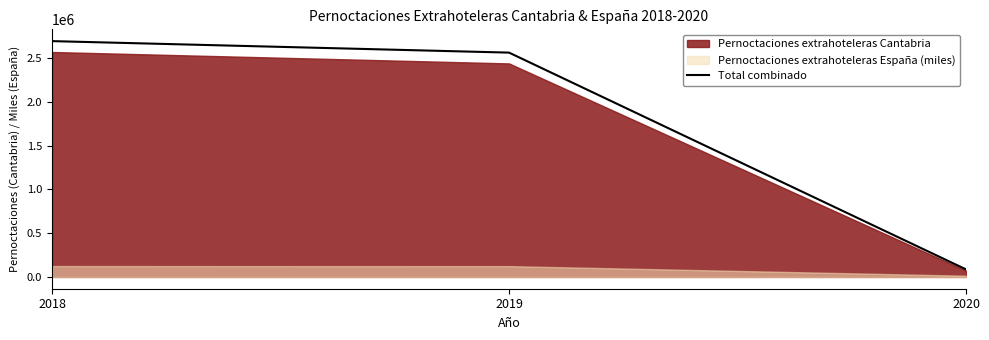

What is the sum of all values?

5342625.5